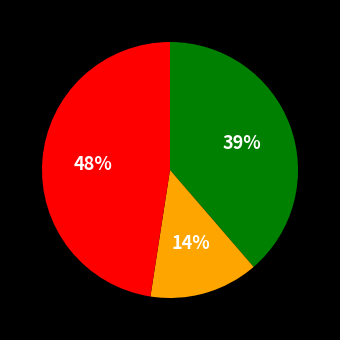

Does any single category account for the majority?

No